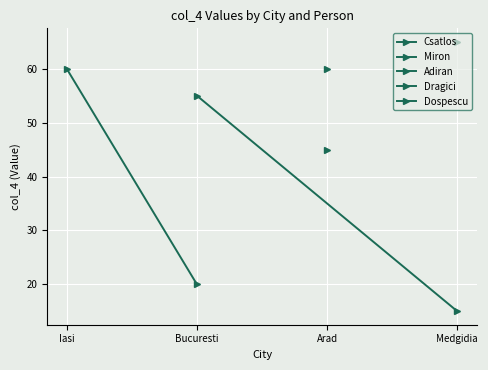

What is the smallest value displayed?

15